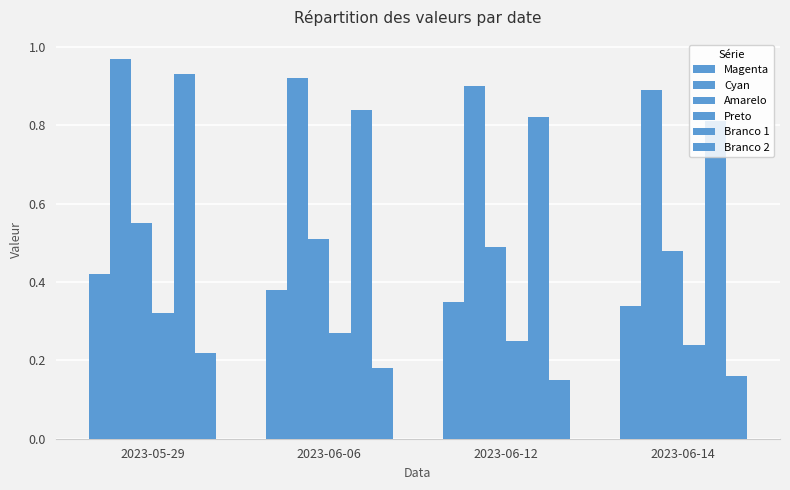

Does the chart contain any negative values?

No